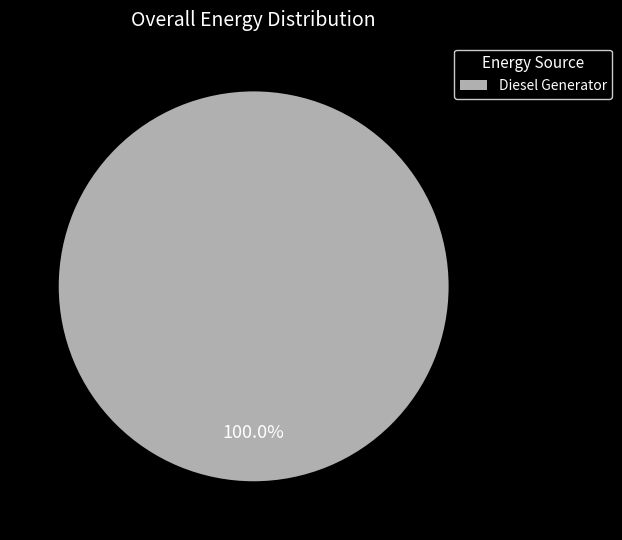

Does Diesel Generator represent more than half of the total?

Yes